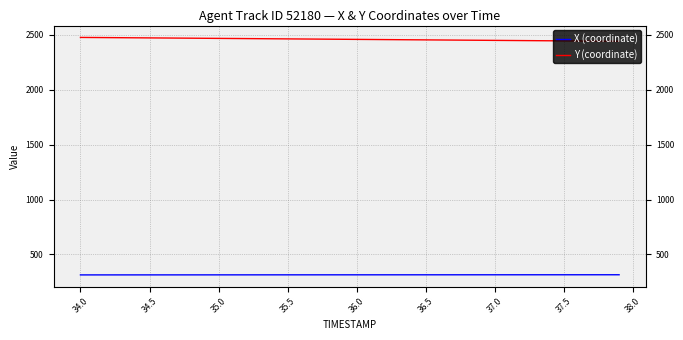

True or false: Y (coordinate) and X (coordinate) cross at least once.

False